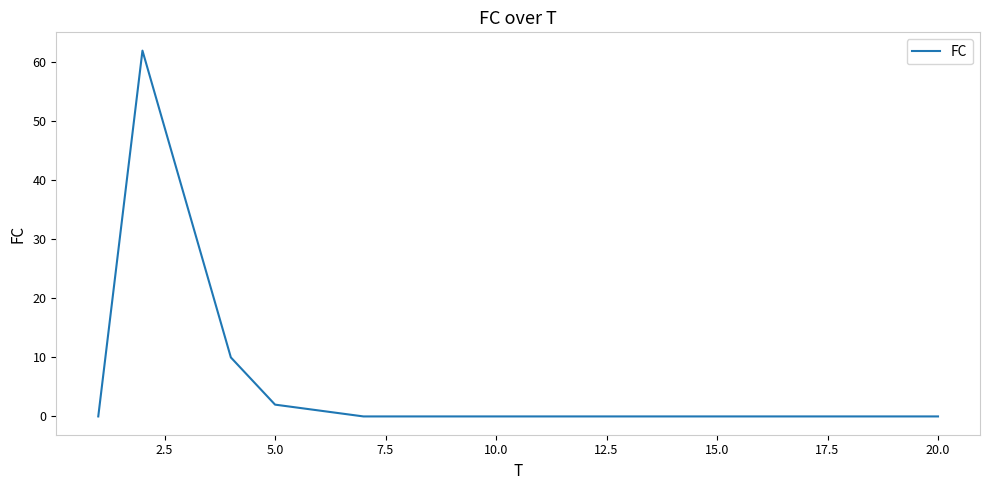

Does the chart display data point markers on the line(s)?

No